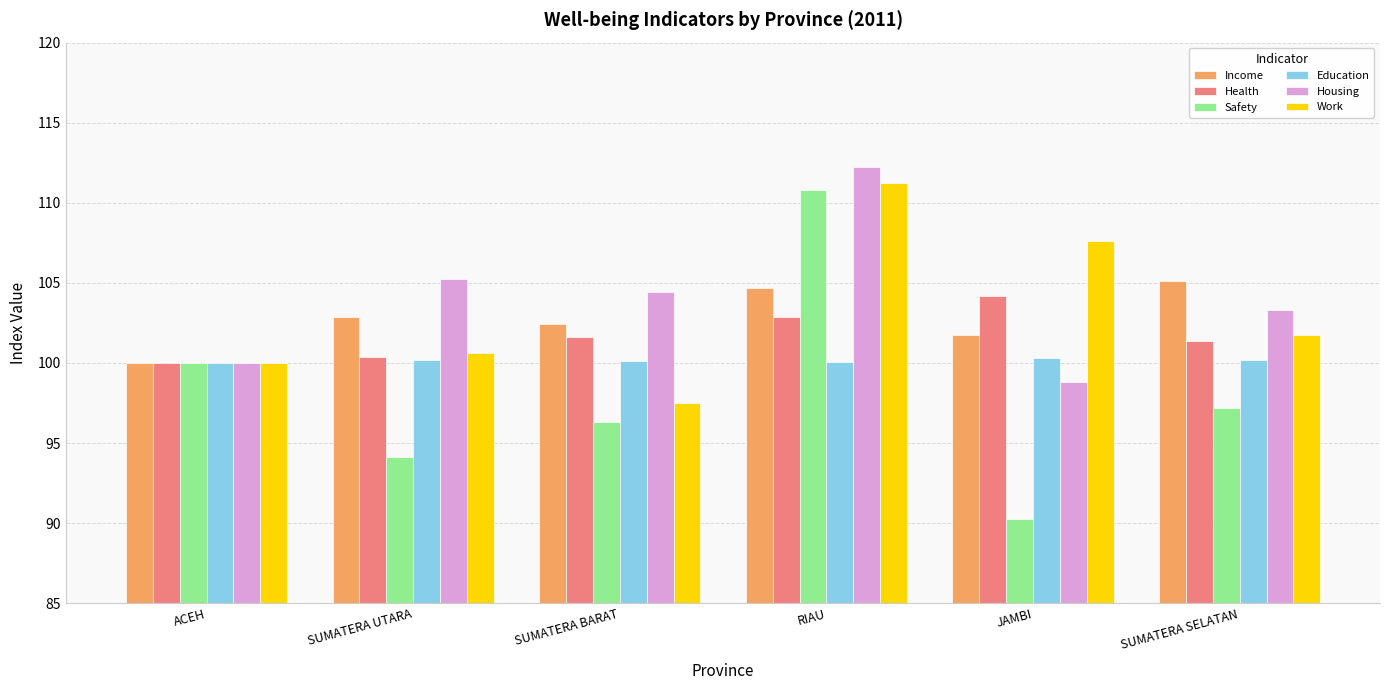

At how many categories does at least one series exceed 91?

6